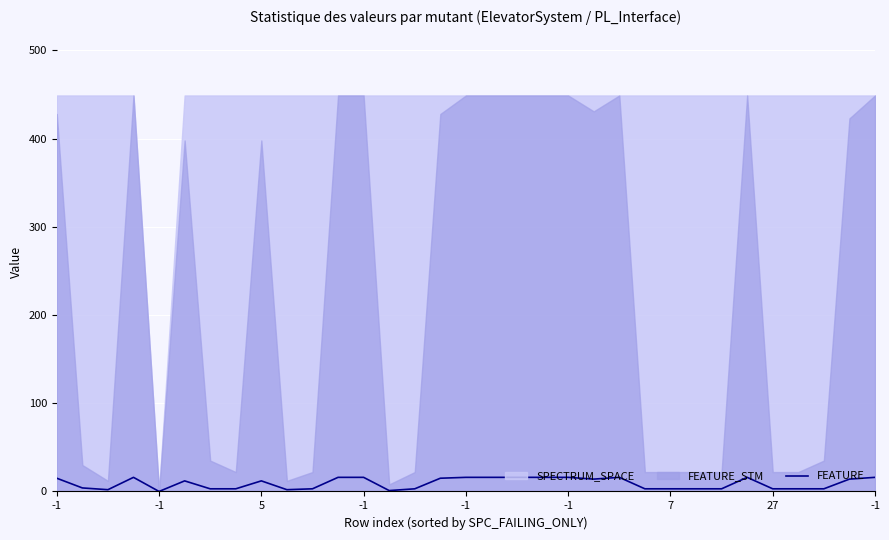

Is it true that the value at 15 is 5?

False